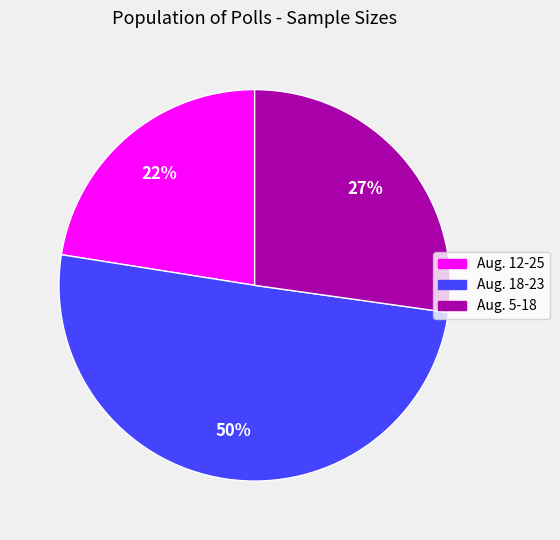

Does Aug. 12-25 represent more than half of the total?

No